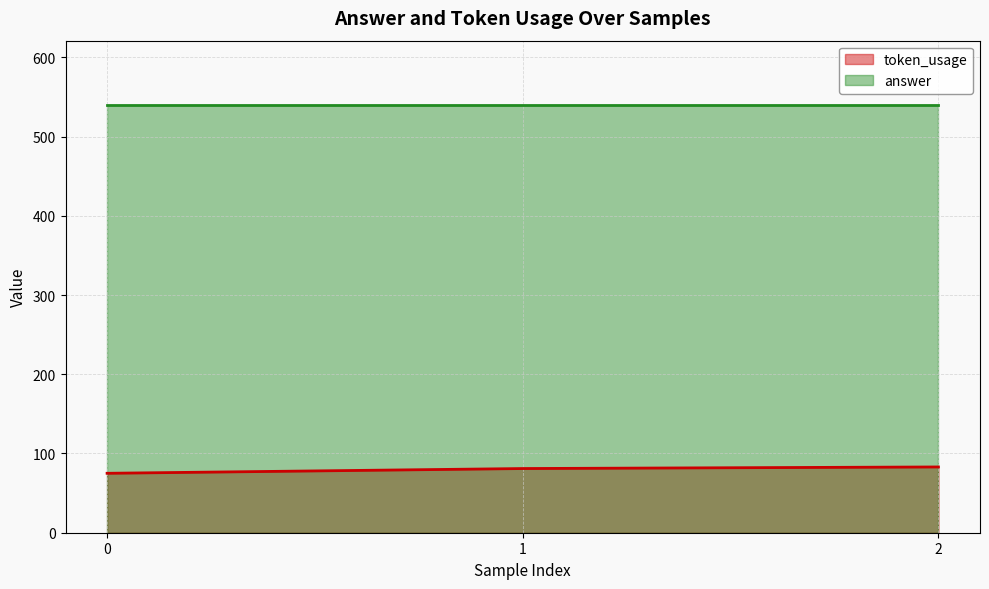

How many series are shown in this chart?

2